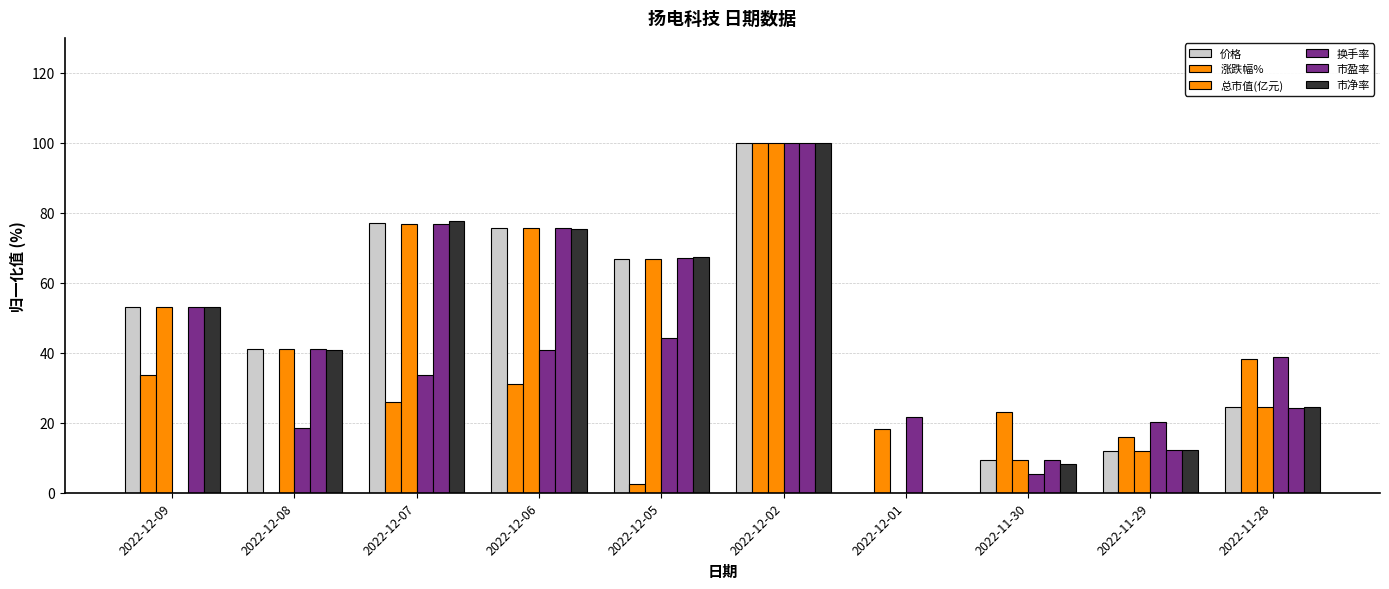

Count the number of categories in the chart.

10